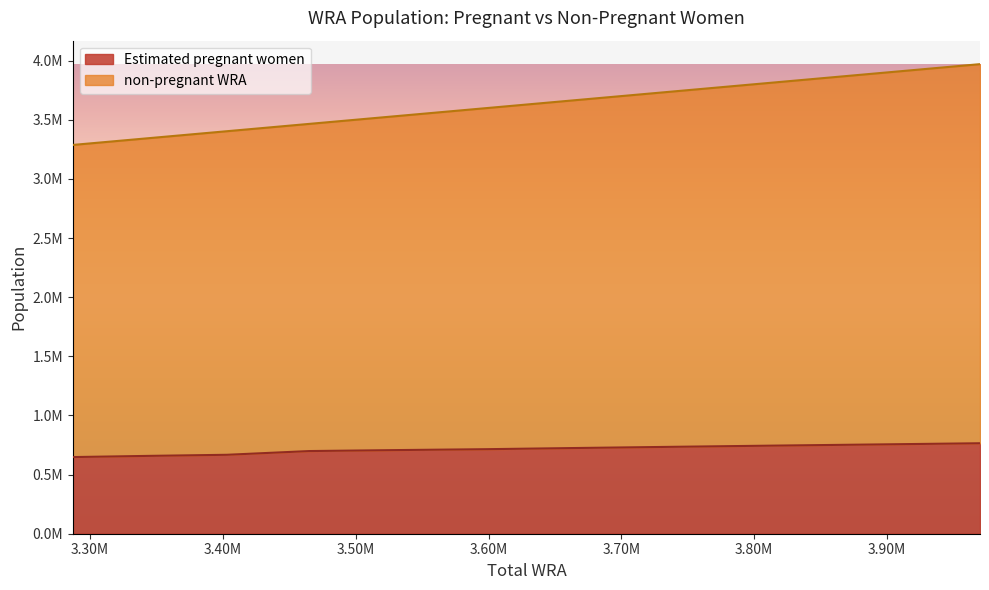

True or false: non-pregnant WRA and Estimated pregnant women cross at least once.

False